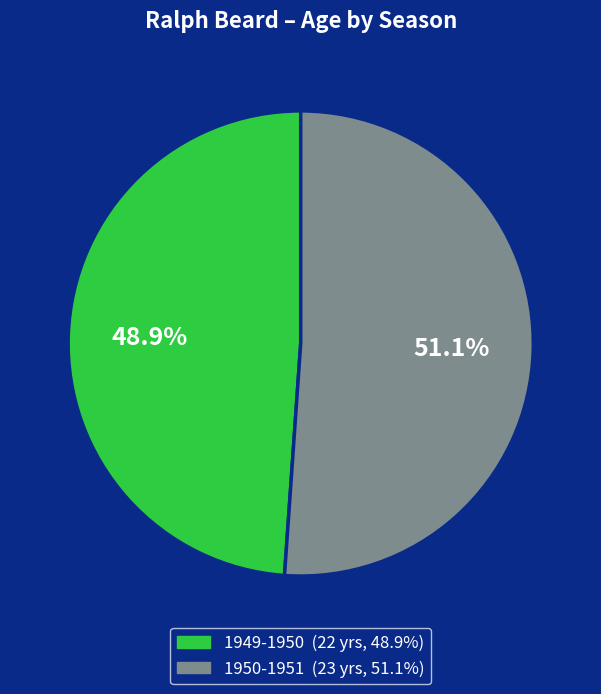

True or false: 1950-1951 accounts for 51% of the total.

True